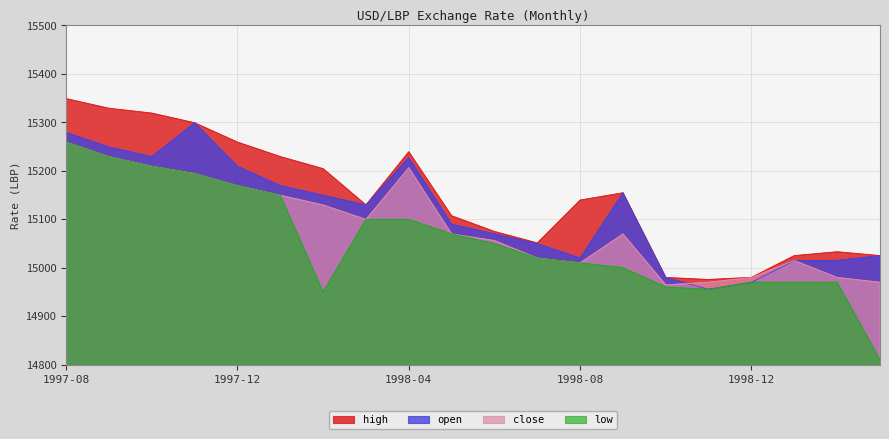

At which label does close first exceed 15069?

1997-08